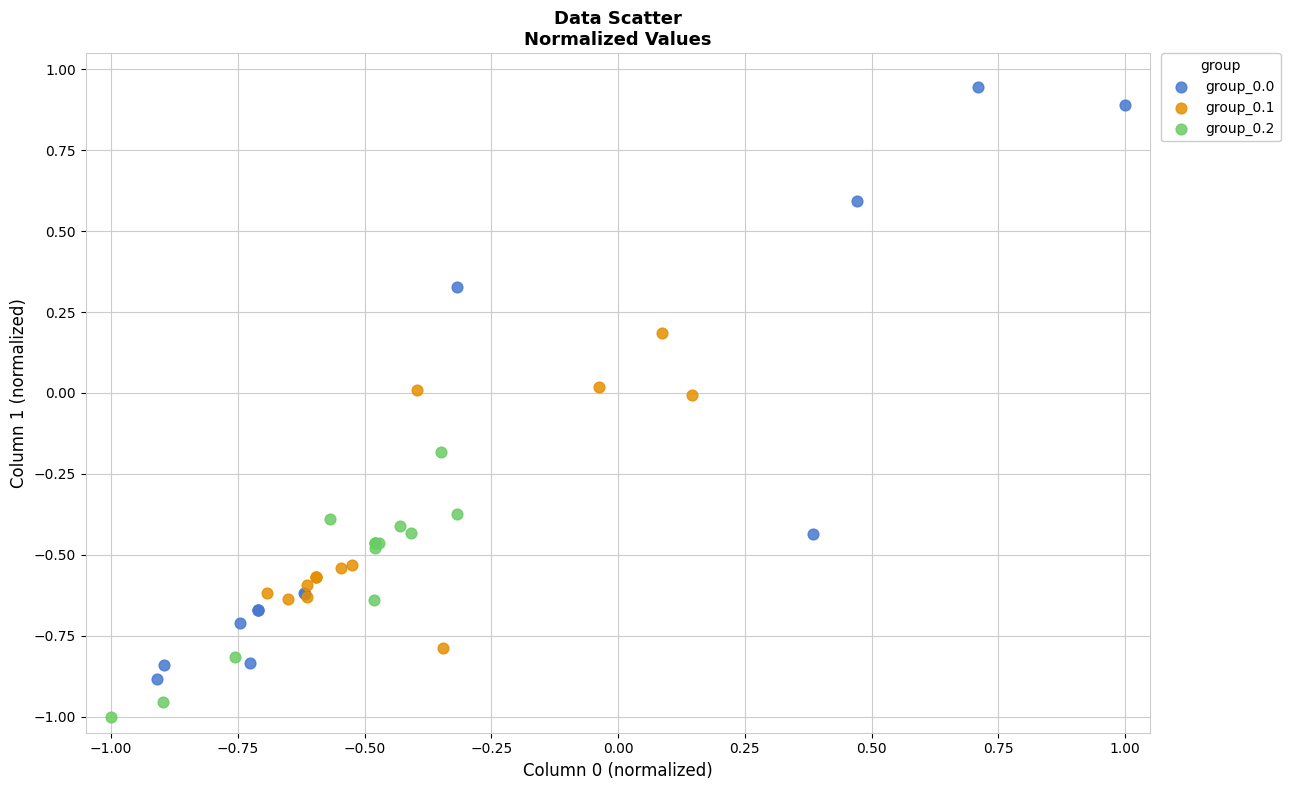

Which series reaches the minimum Y coordinate?

group_0.2